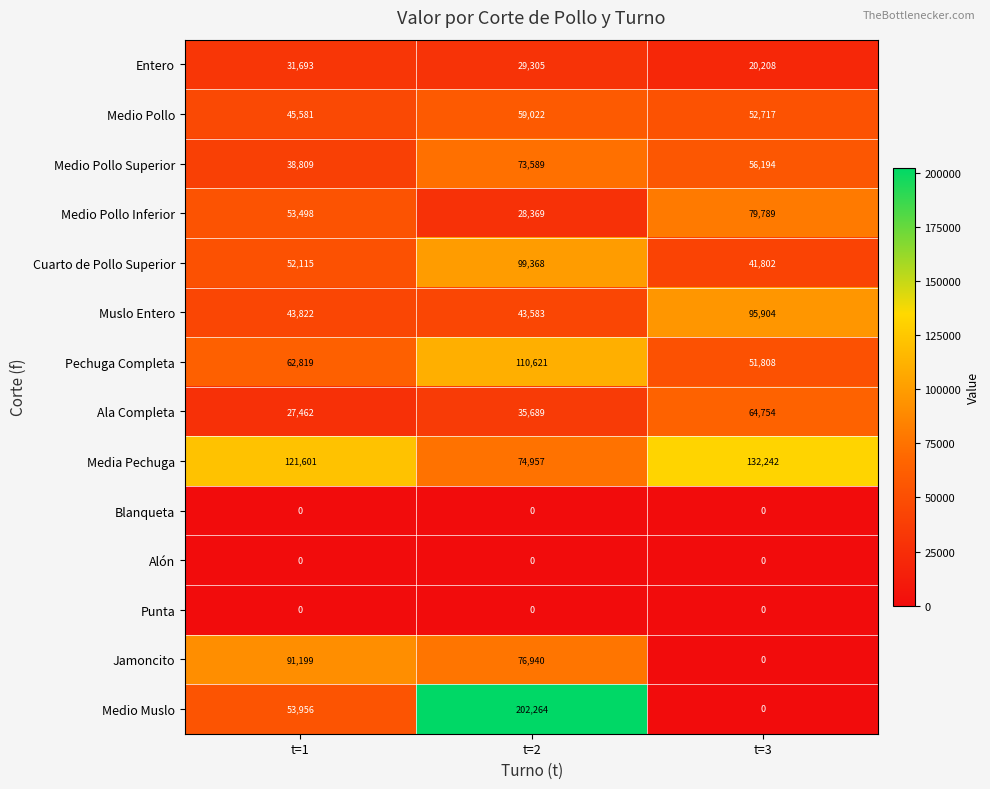

At how many categories does at least one series exceed 103724?

3